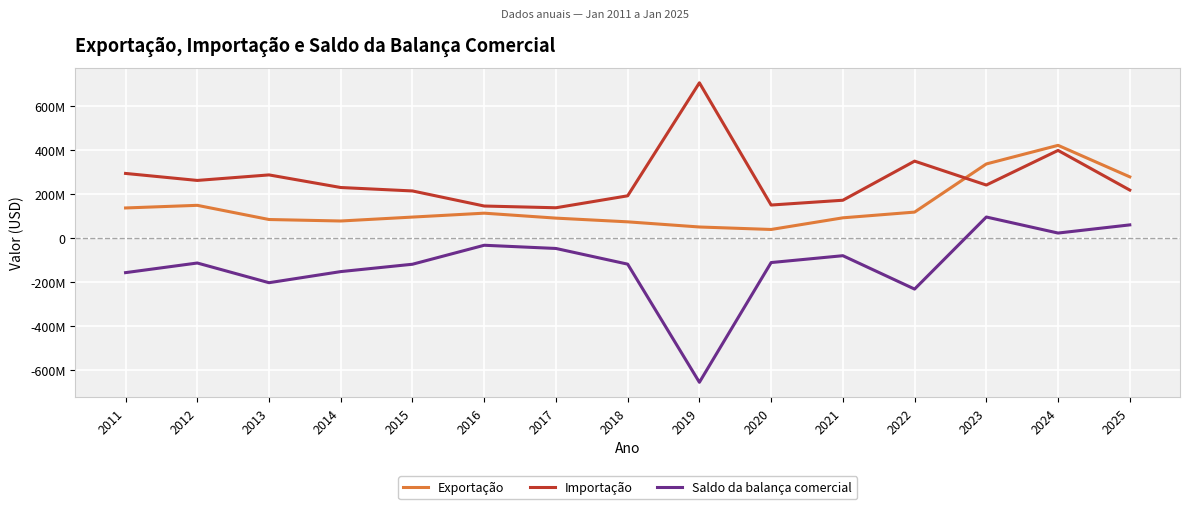

Is it true that Exportação equals 77805551 at 2014?

True